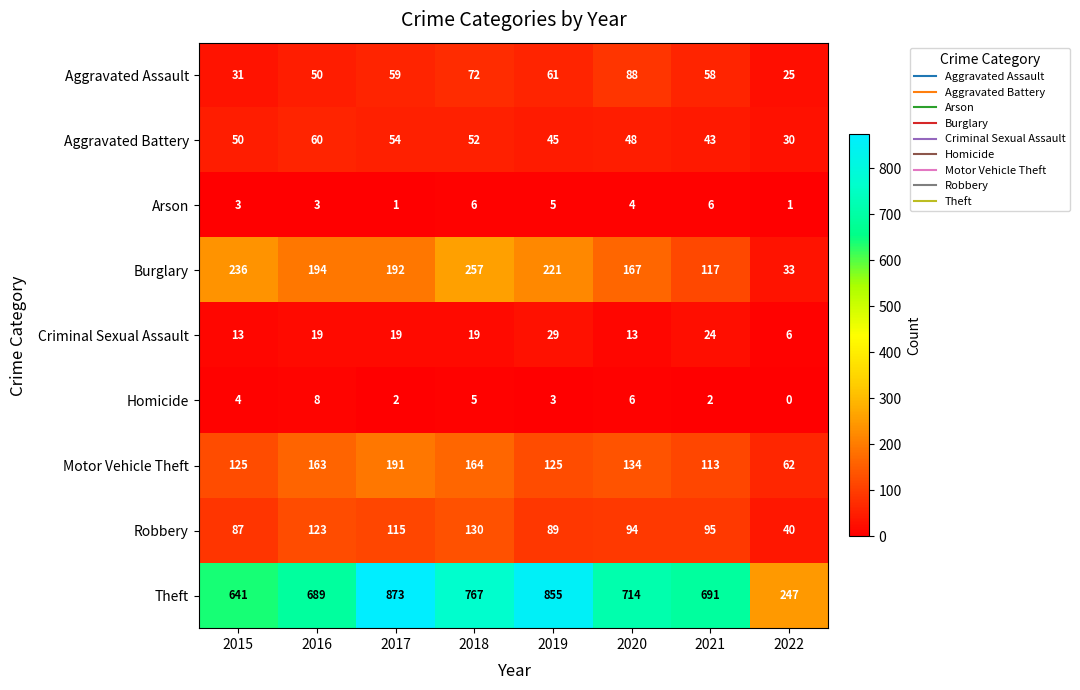

True or false: Criminal Sexual Assault has a value of 29 at 2019.

True